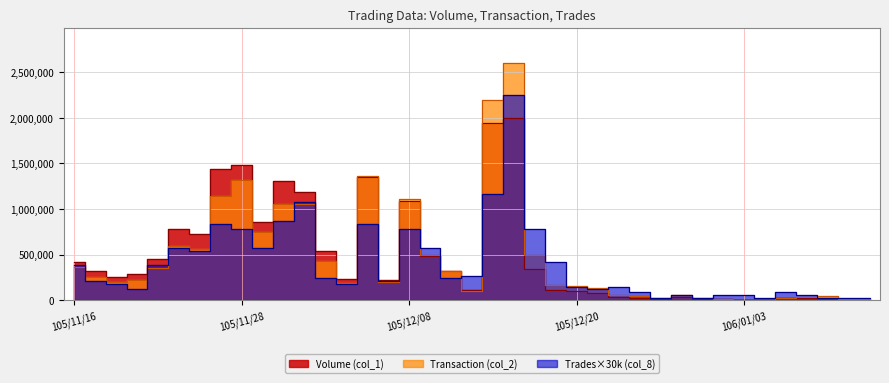

What position from the left is 105/11/21?

4